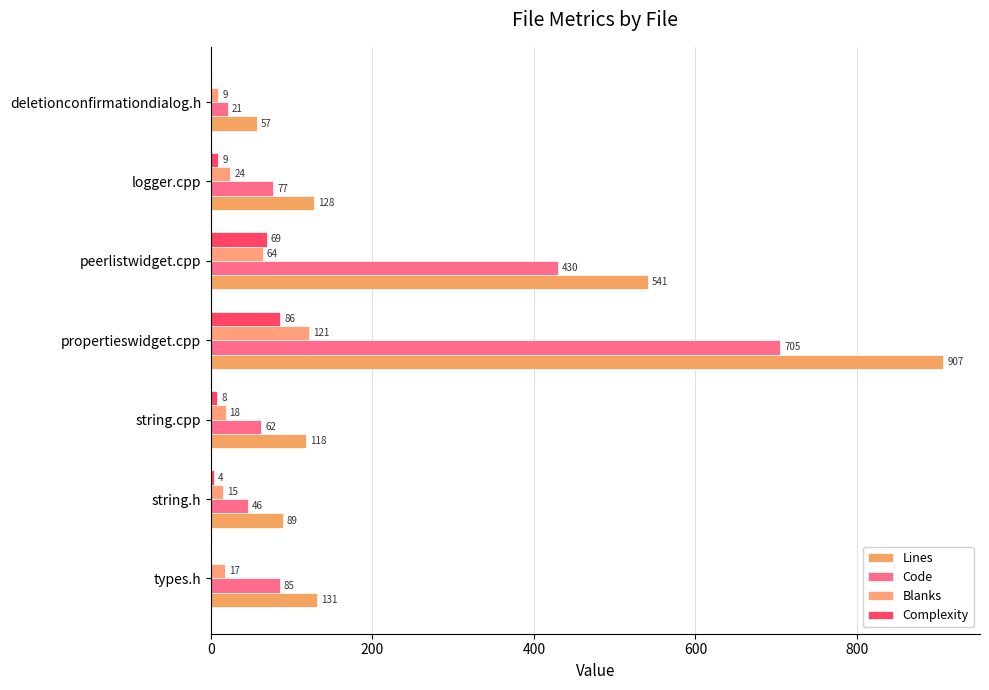

What position from the right is types.h?

7